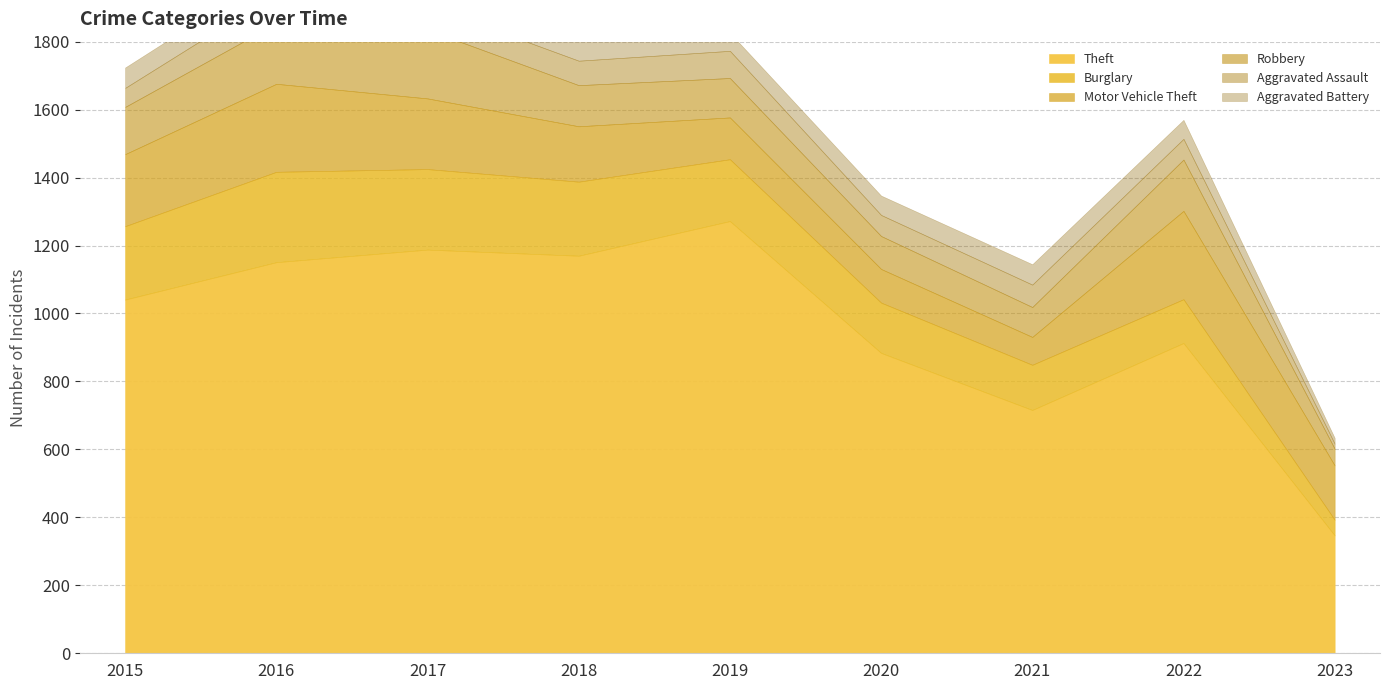

Which series has the largest range (max minus min)?

Theft